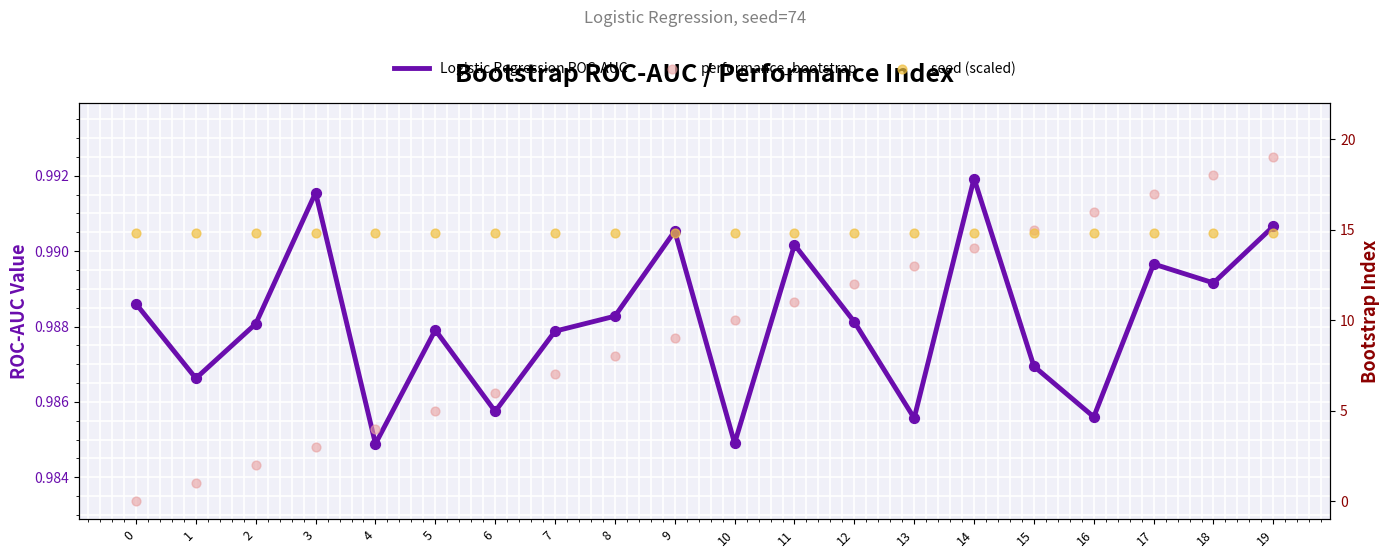

Is the value of Logistic Regression ROC-AUC at 11 greater than the value of seed (scaled) at 9?

No